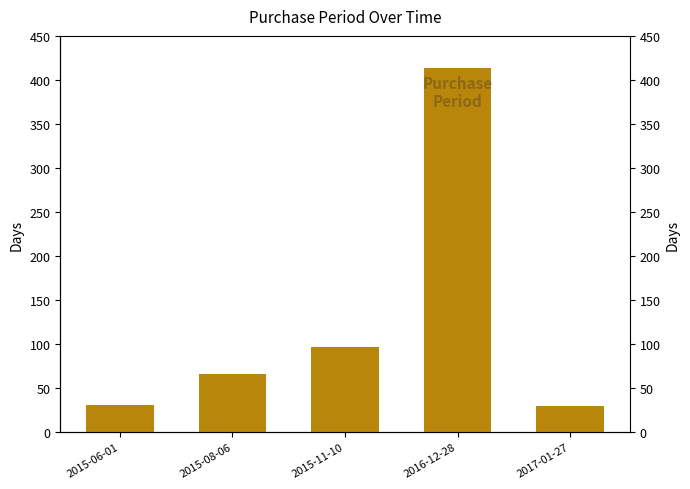

Rank the categories by value from lowest to highest.

2017-01-27, 2015-06-01, 2015-08-06, 2015-11-10, 2016-12-28